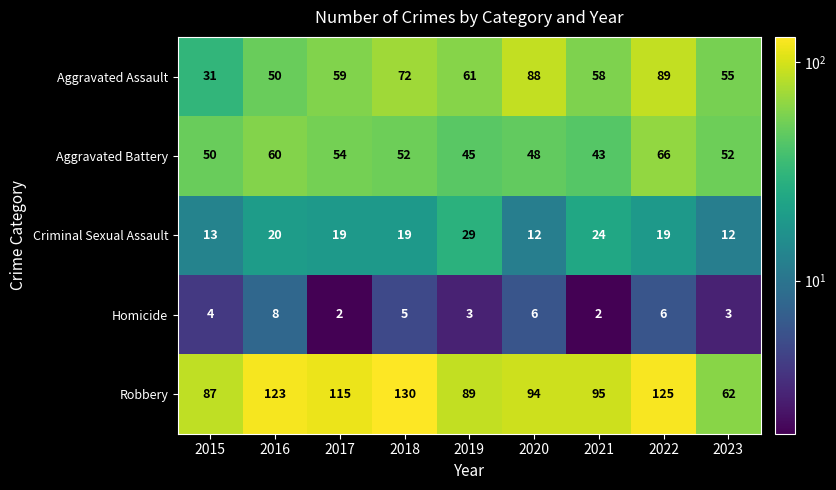

What is the difference between the maximum and minimum values in the Criminal Sexual Assault series?

17